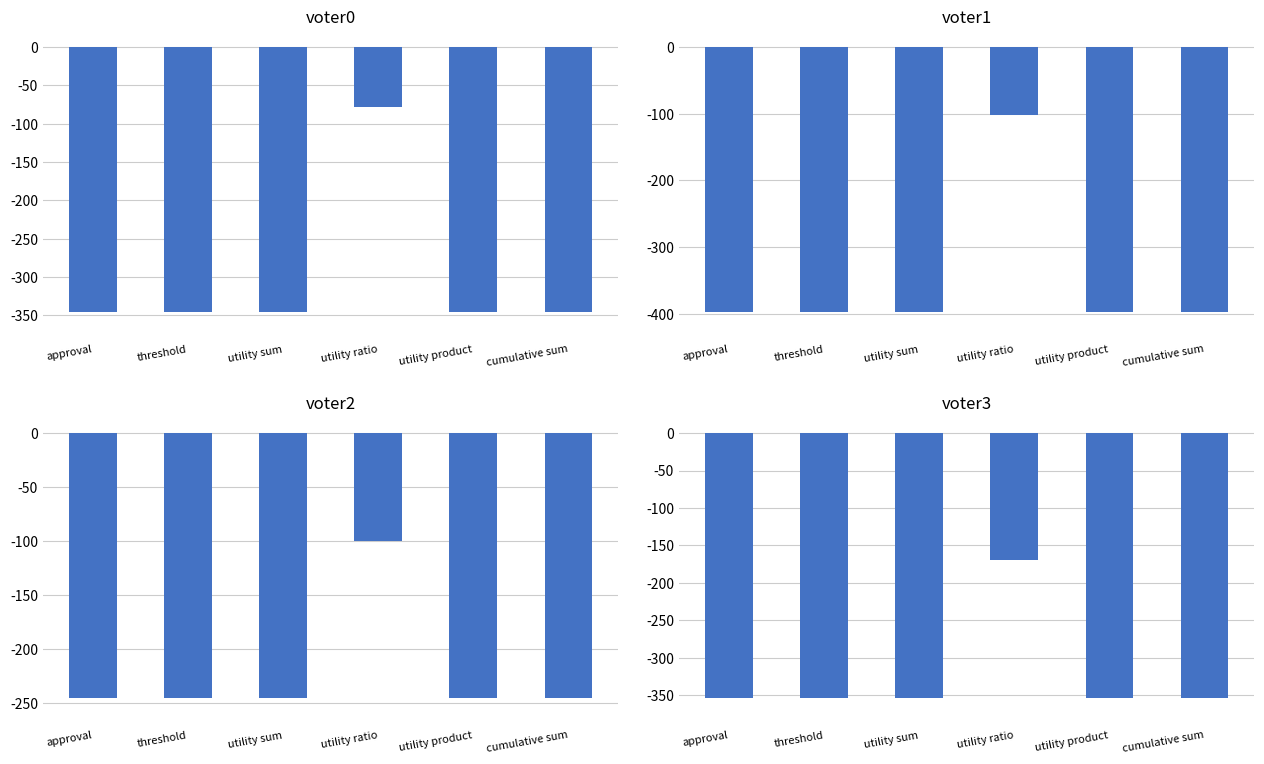

The value of voter1 at threshold is -398. True or false?

True